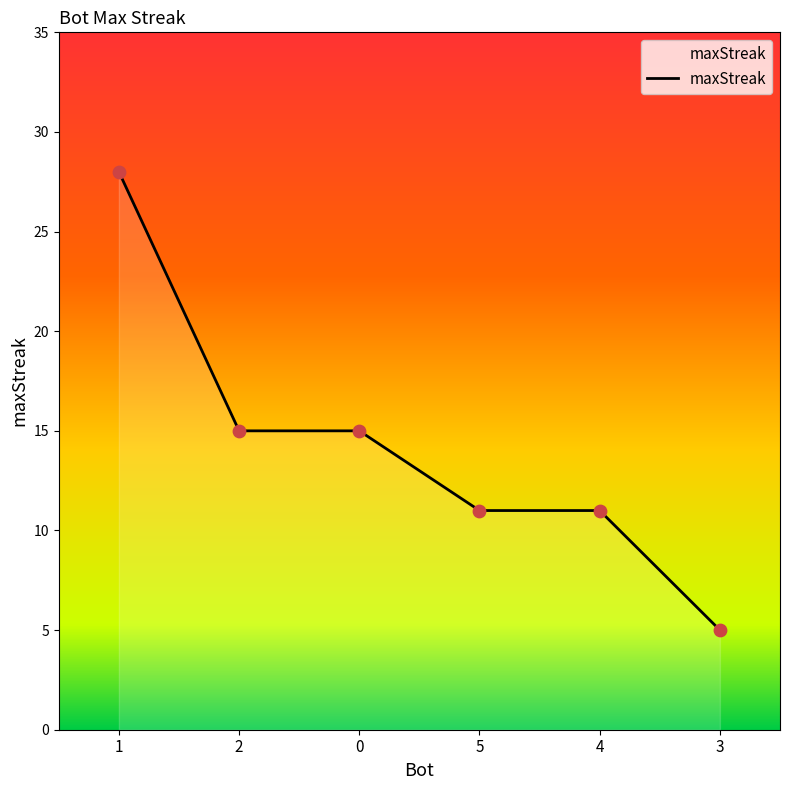

What is the change in value from 2 to 5?

-4